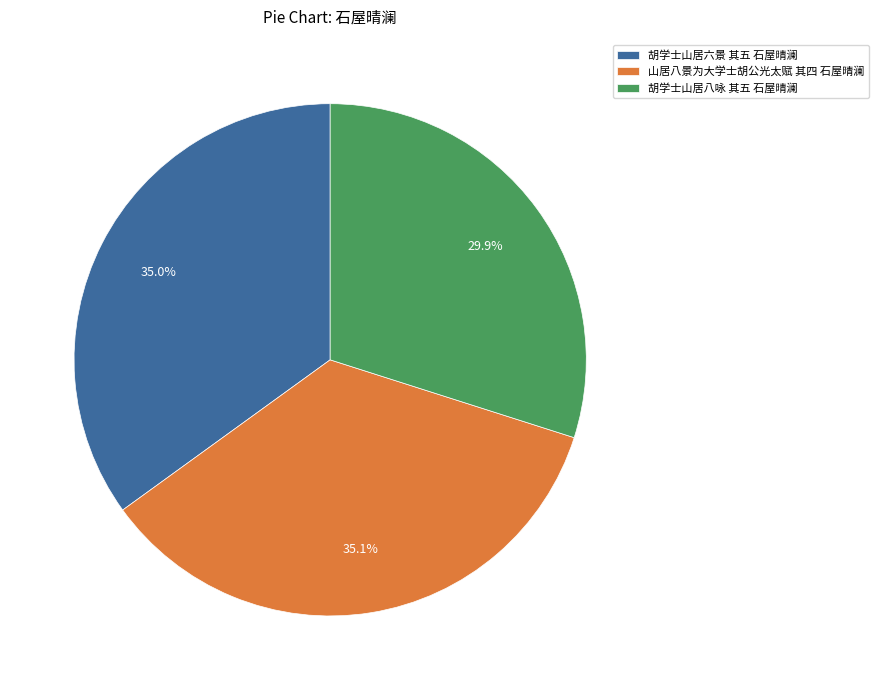

To the nearest percent, what portion does 胡学士山居八咏 其五 石屋晴澜 represent?

30%